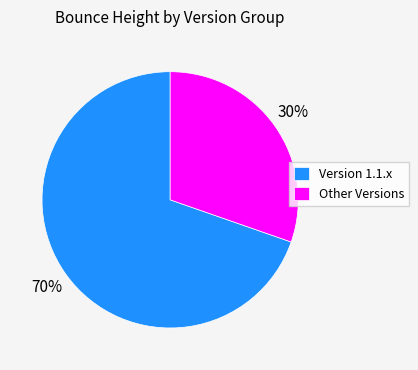

Do Other Versions and Version 1.1.x together represent more than half of the pie?

Yes